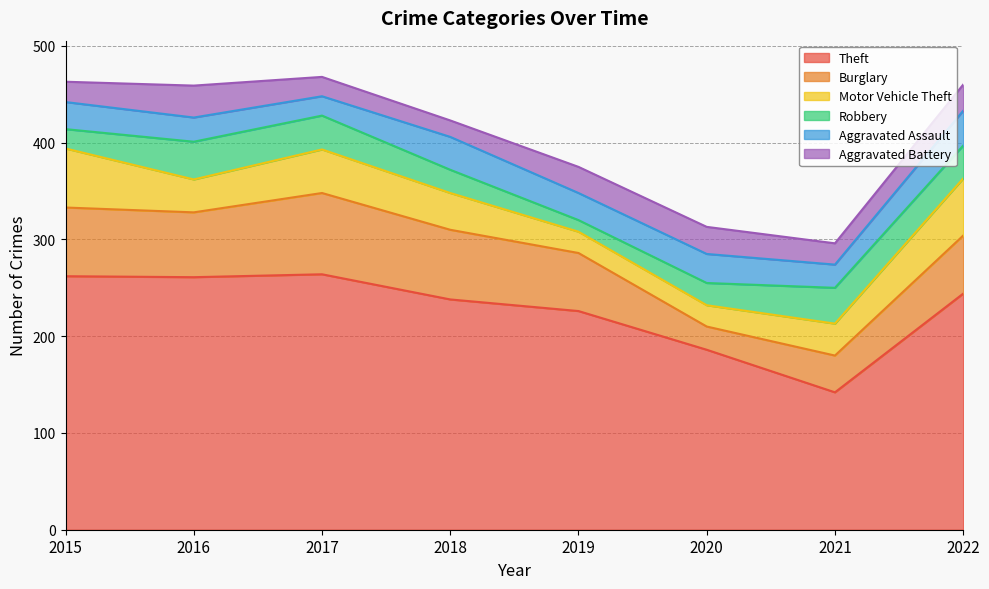

Which category has the highest value across all series?

2017